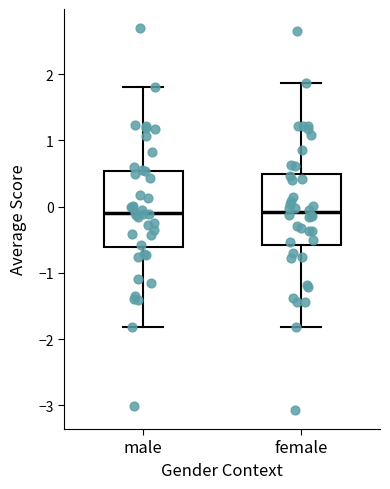

Reading left to right, read every box against the y-axis: the position of its median line, the range the box covers, and the ends of its whiskers. The values are not printed on the chart, so give them approximately, as read against the axis.

male: median -0.1, box -0.6 to 0.5, whiskers -1.8 to 1.8
female: median -0.1, box -0.6 to 0.5, whiskers -1.8 to 1.9